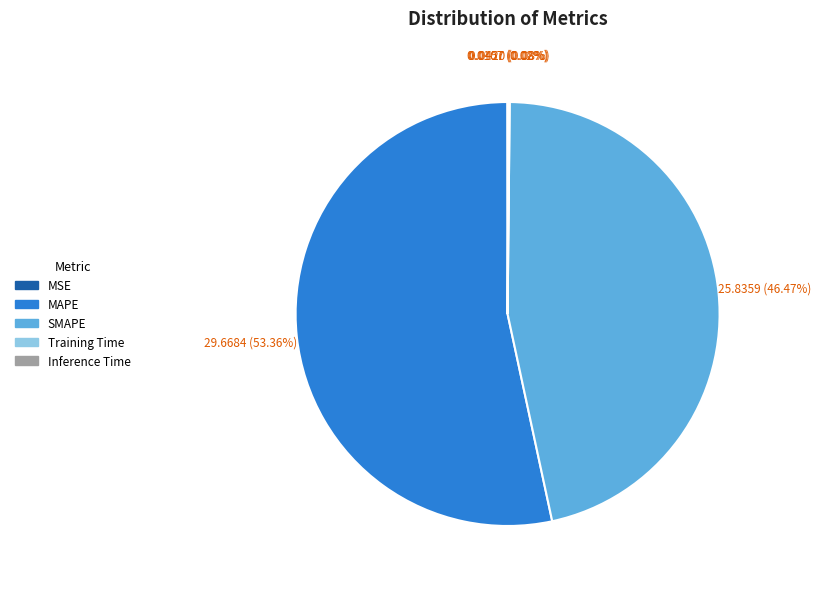

Is MAPE the majority of the pie?

Yes